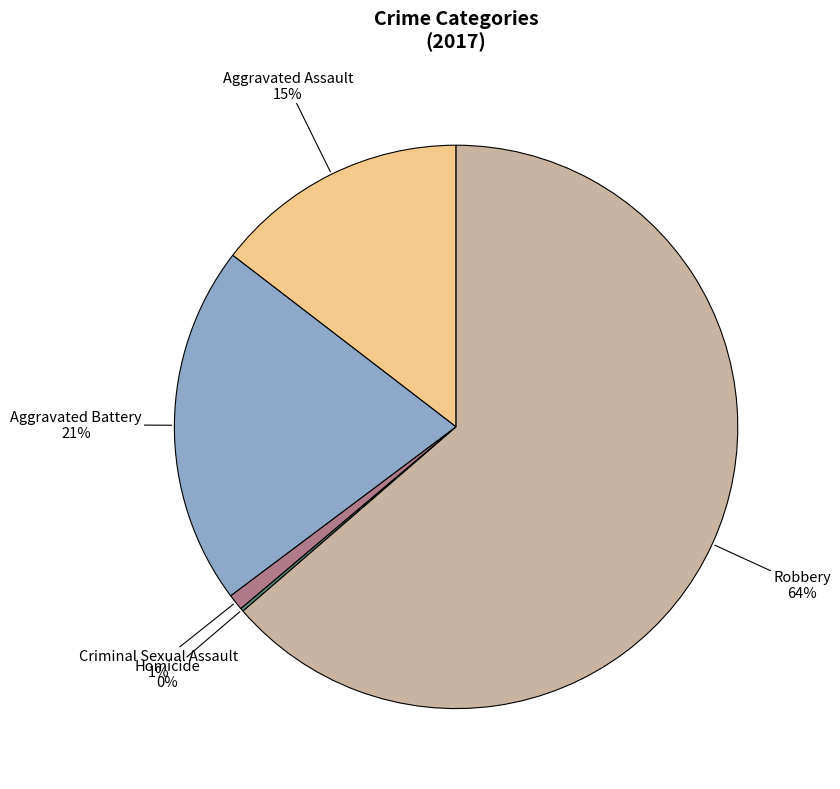

To the nearest percent, what is the difference between the largest and smallest slice percentages?

63%